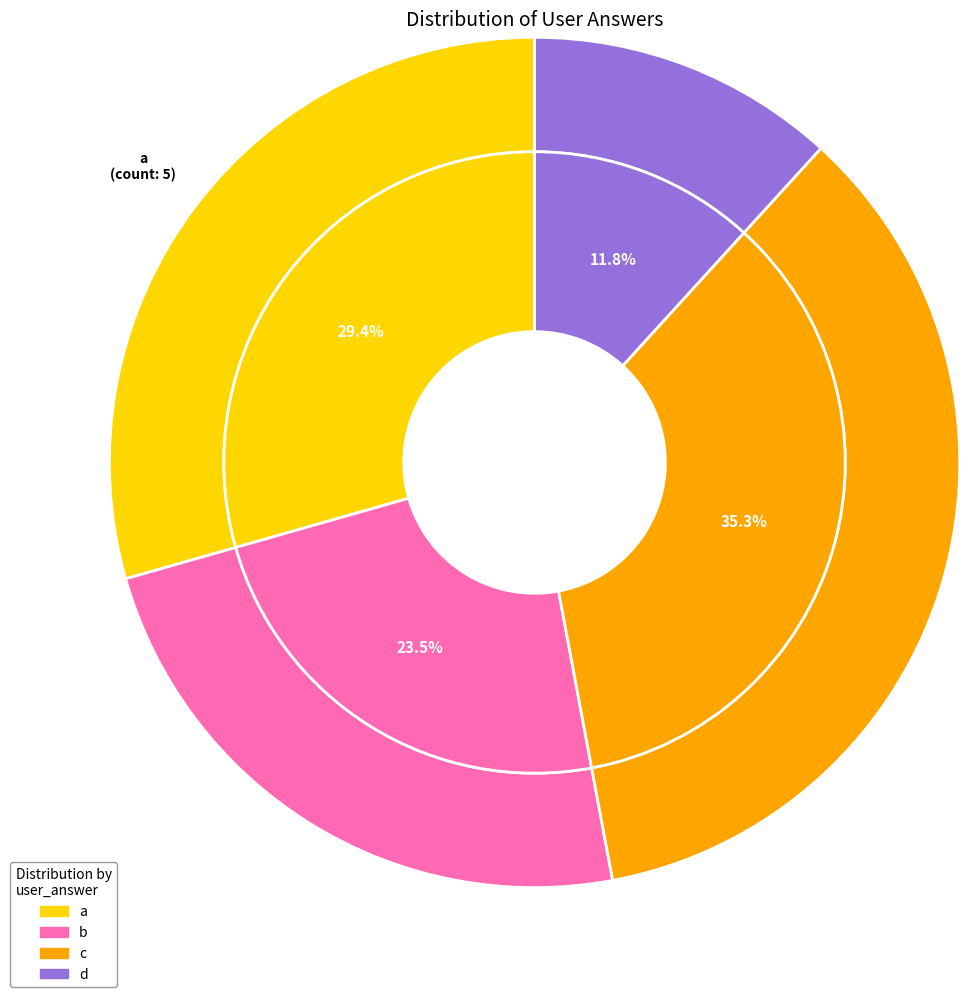

How much of the chart is everything except b?

76.5%